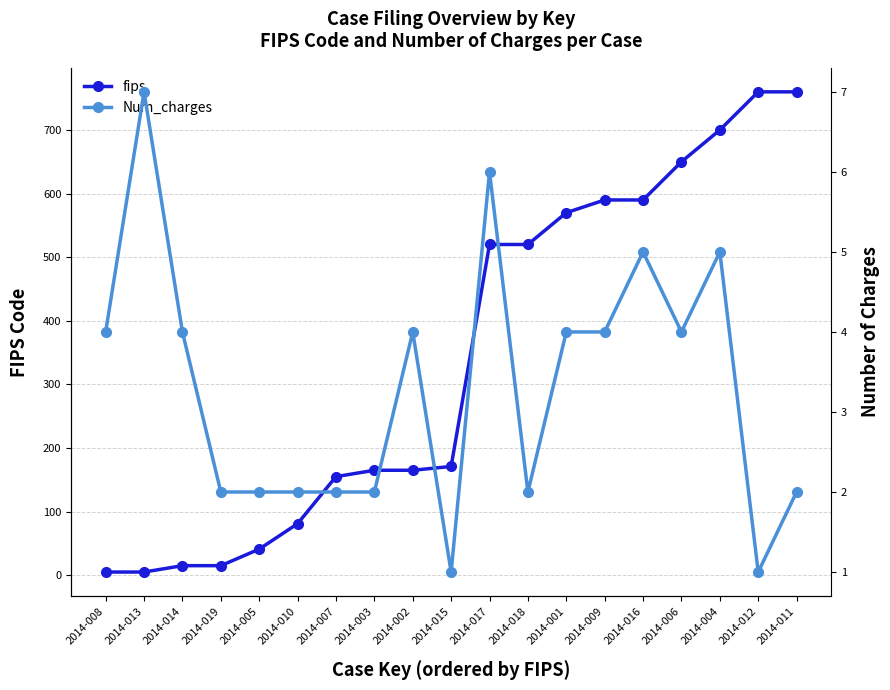

How many interior local valleys does the Num_charges series have?

4